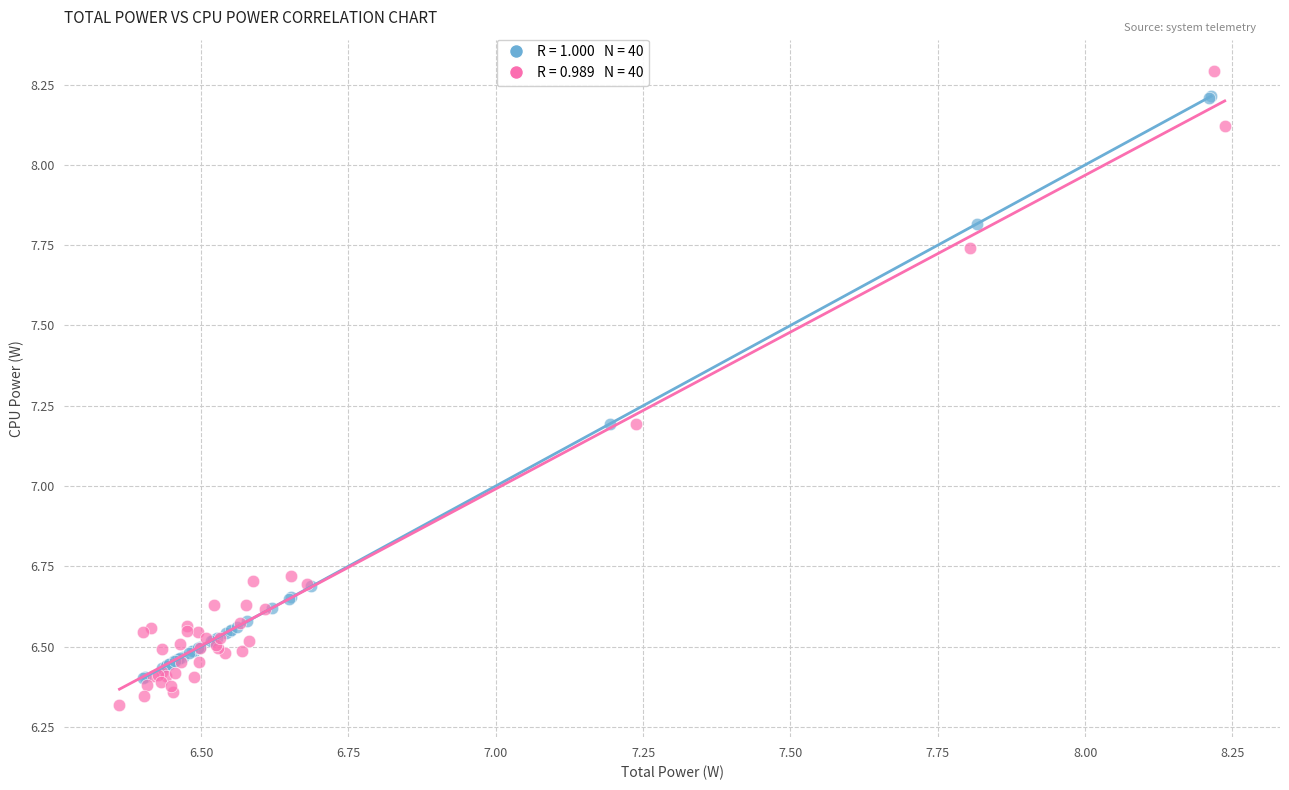

Which series has the widest spread of Y values?

CPU Power